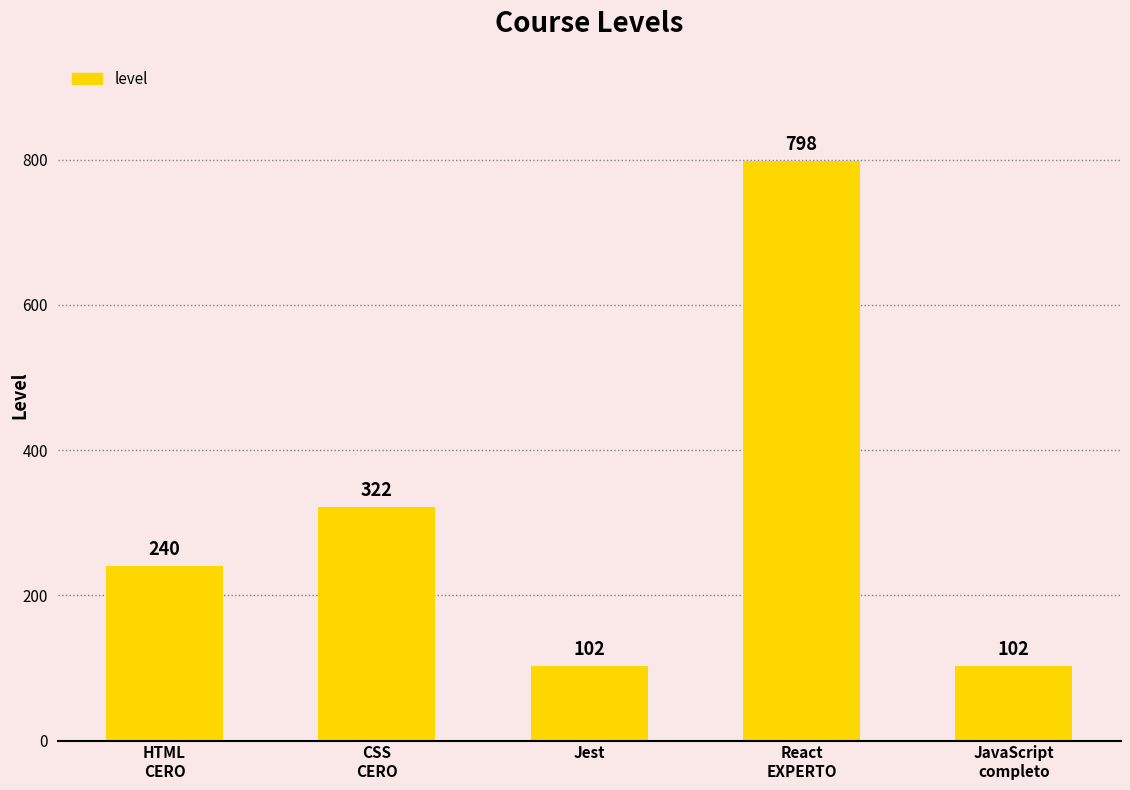

What is the greatest value displayed?

798